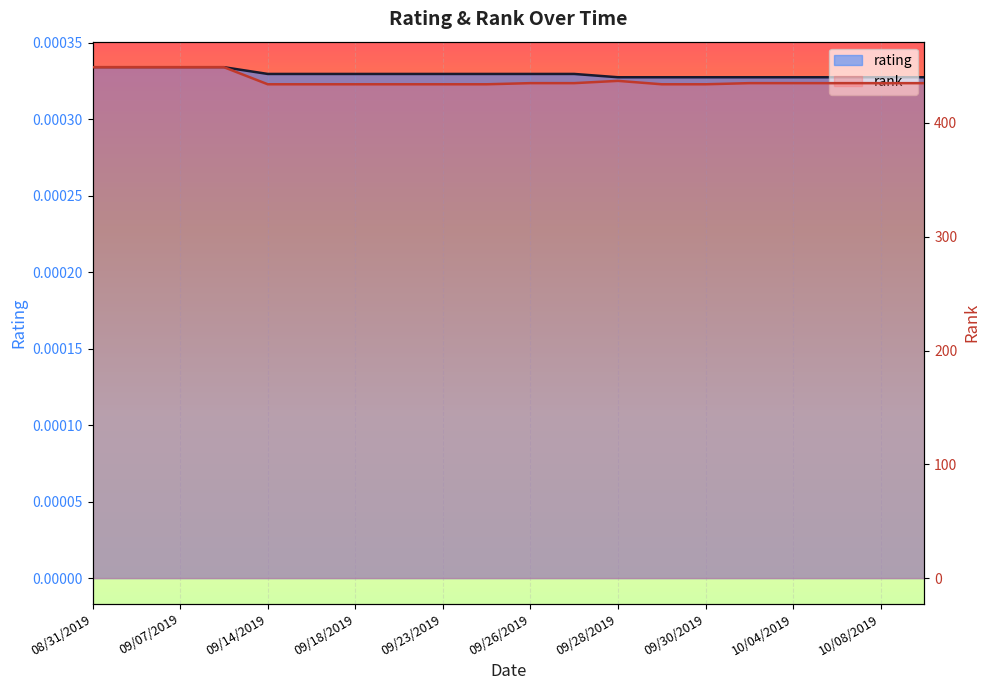

In rank, how many points are higher than both neighbors (excluding endpoints)?

1